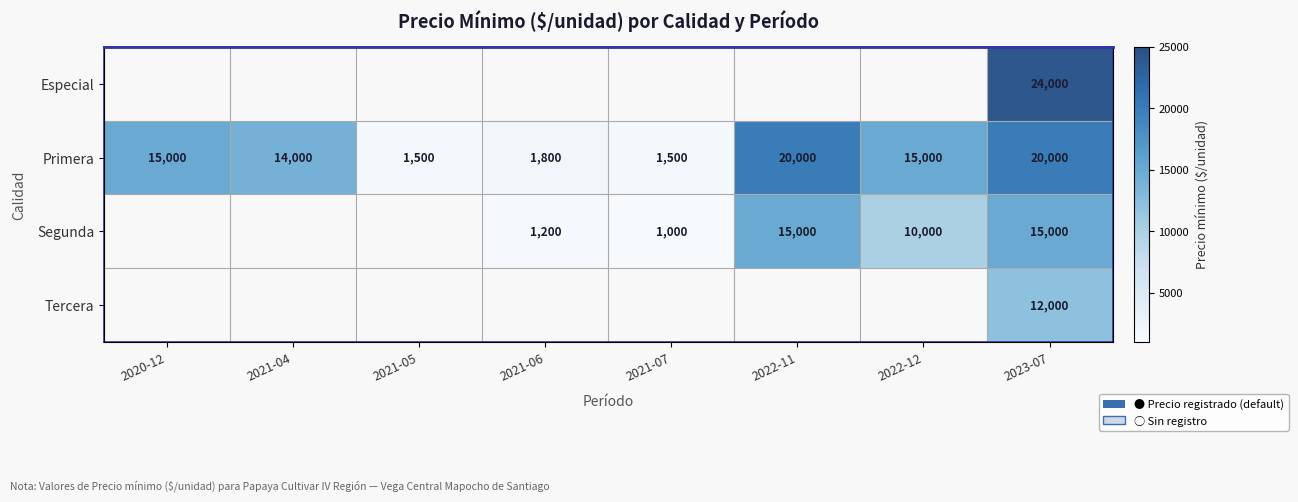

How many series are shown in this chart?

4